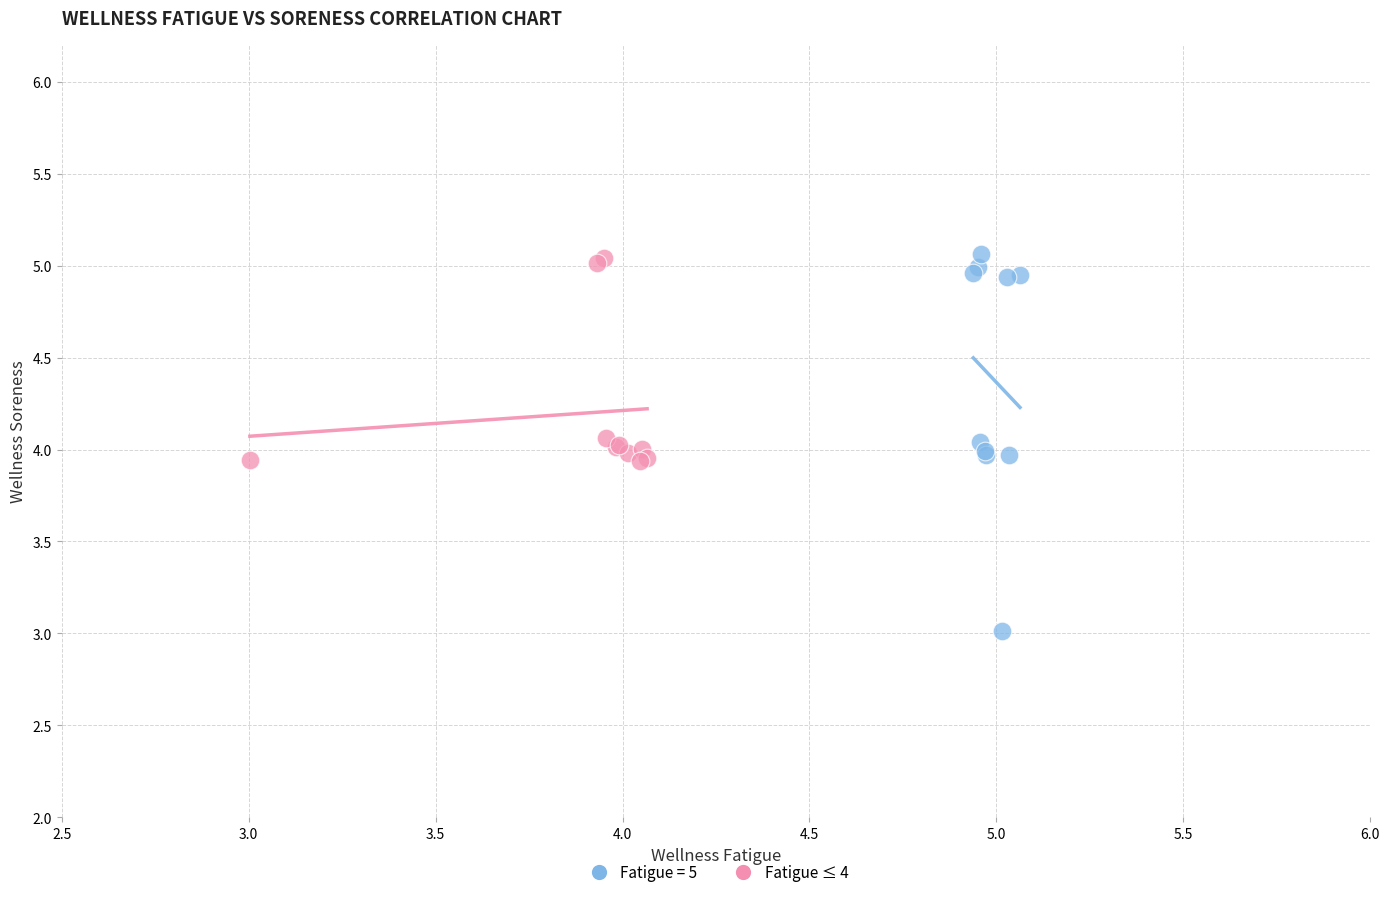

Which series has the largest Y range (max minus min)?

Fatigue = 5